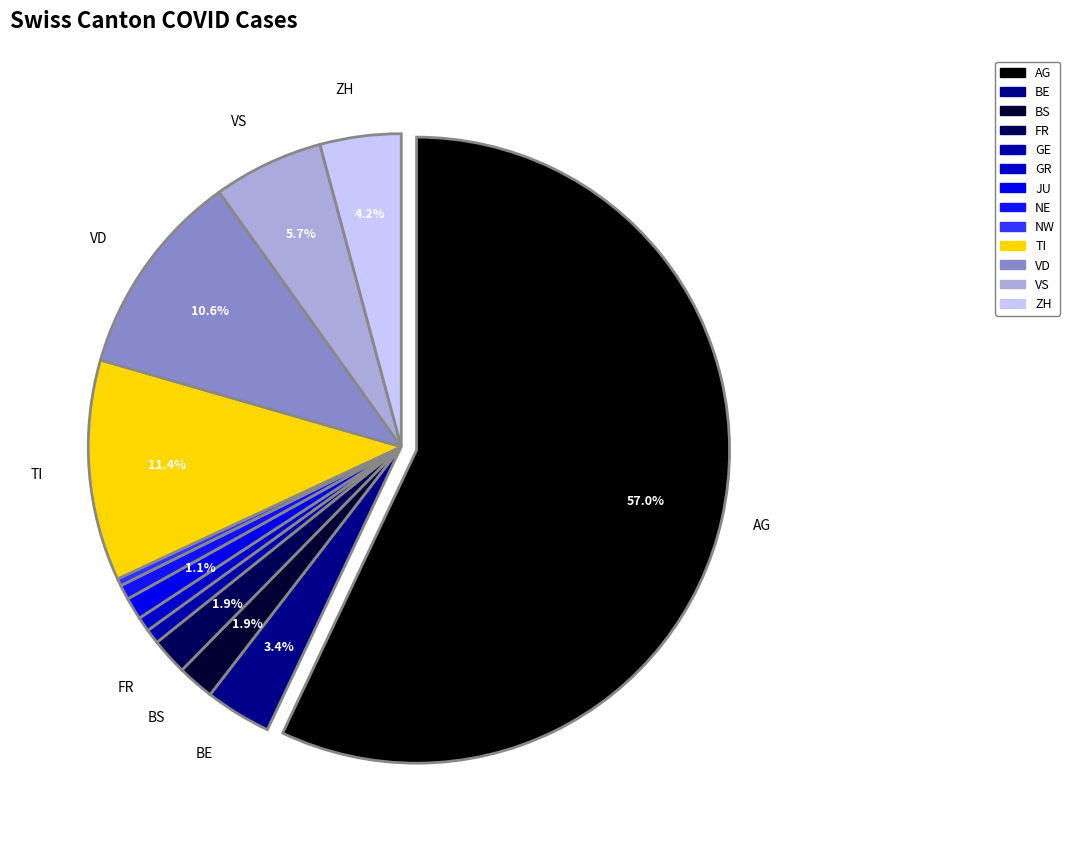

To the nearest percent, what is the combined percentage of GE and JU?

2%